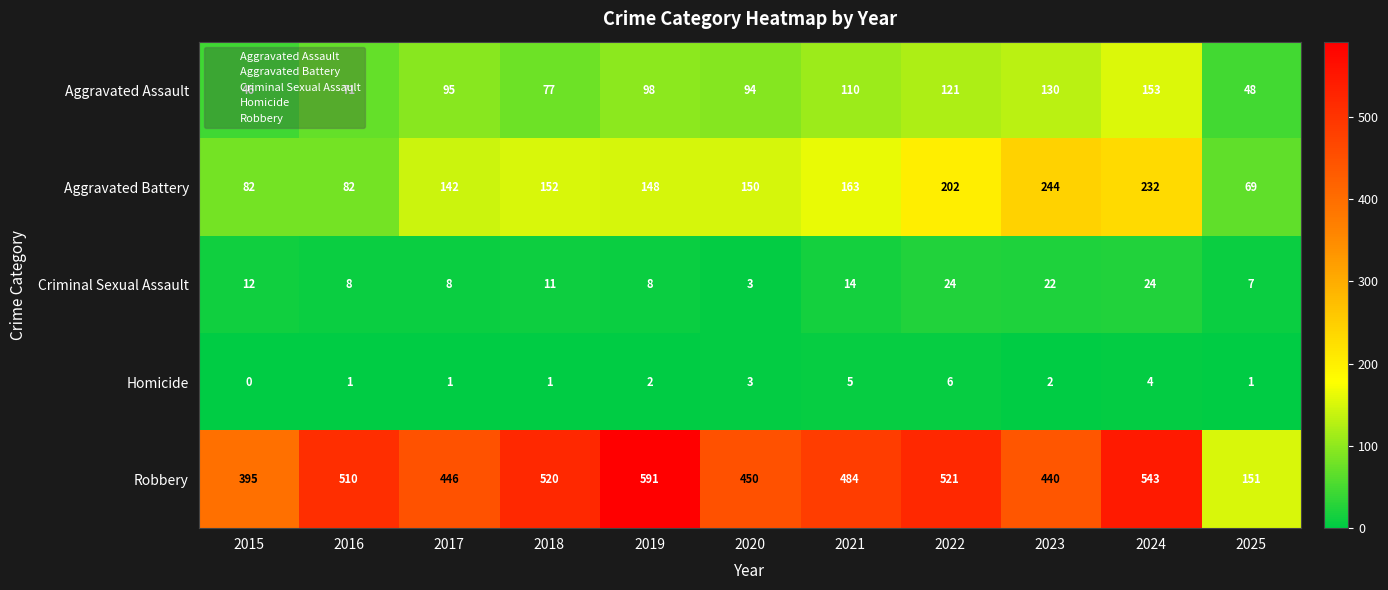

List the series in order of their peak value, lowest first.

Homicide, Criminal Sexual Assault, Aggravated Assault, Aggravated Battery, Robbery